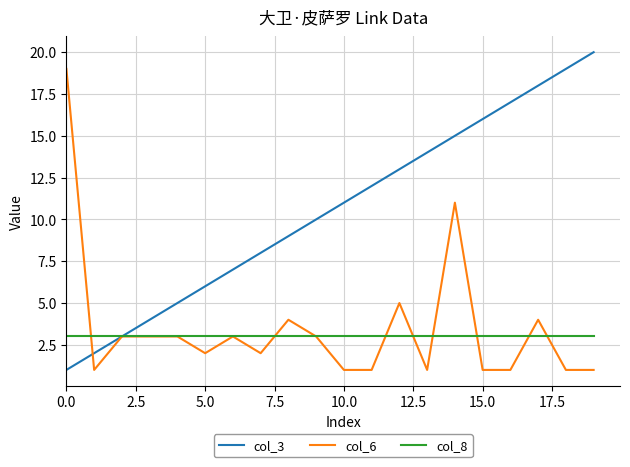

Reading left to right, transcribe all the data shown in this chart.

col_3: 1	2	3	4	5	6	7	8	9	10	11	12	13	14	15	16	17	18	19	20
col_6: 19	1	3	3	3	2	3	2	4	3	1	1	5	1	11	1	1	4	1	1
col_8: 3	3	3	3	3	3	3	3	3	3	3	3	3	3	3	3	3	3	3	3